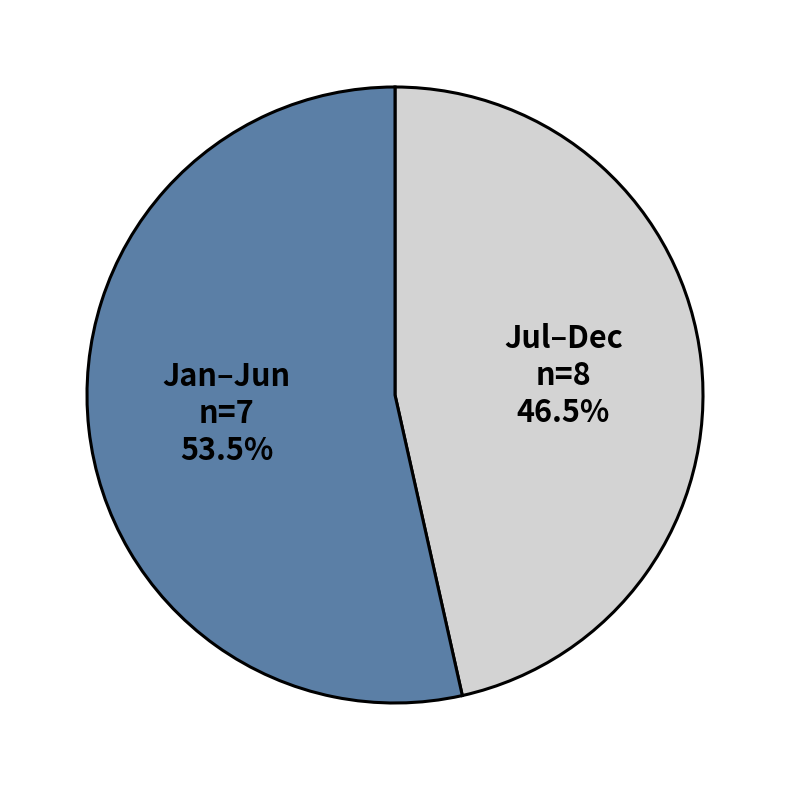

Does any single category account for the majority?

Yes